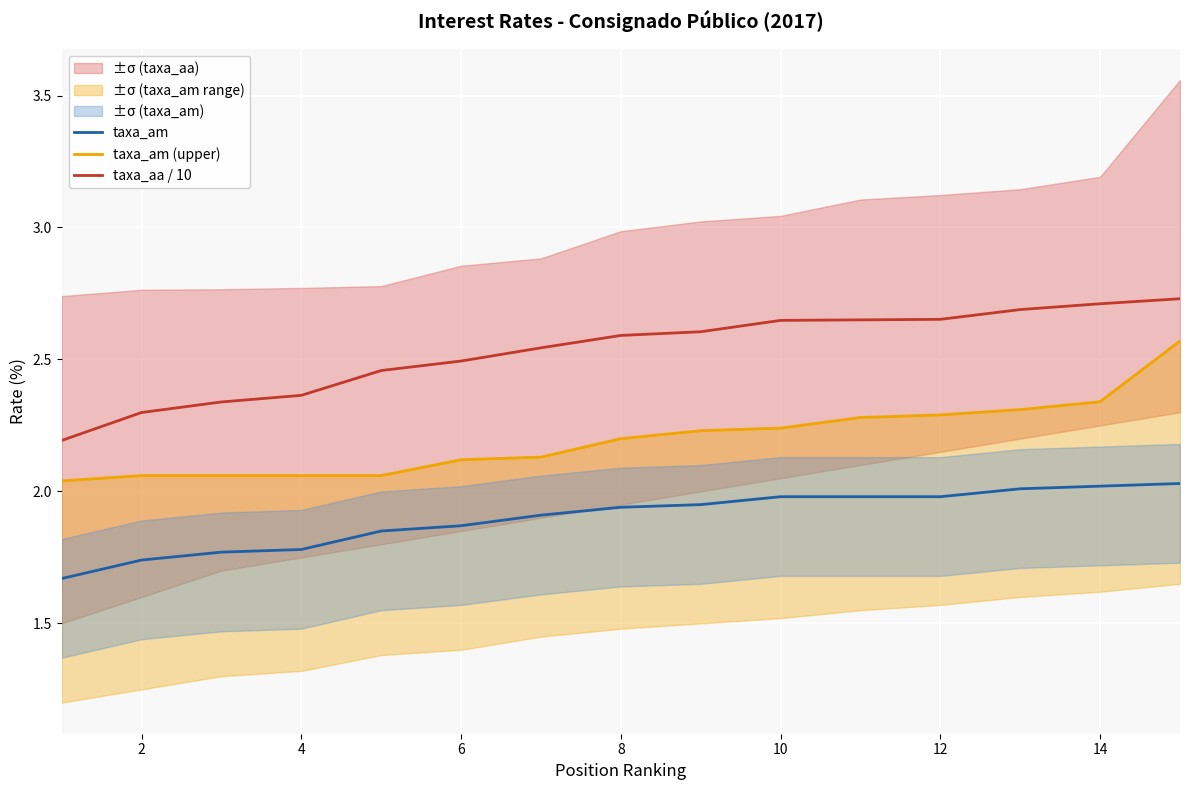

Rank the series by their maximum value, from highest to lowest.

taxa_aa / 10, taxa_am (upper), taxa_am